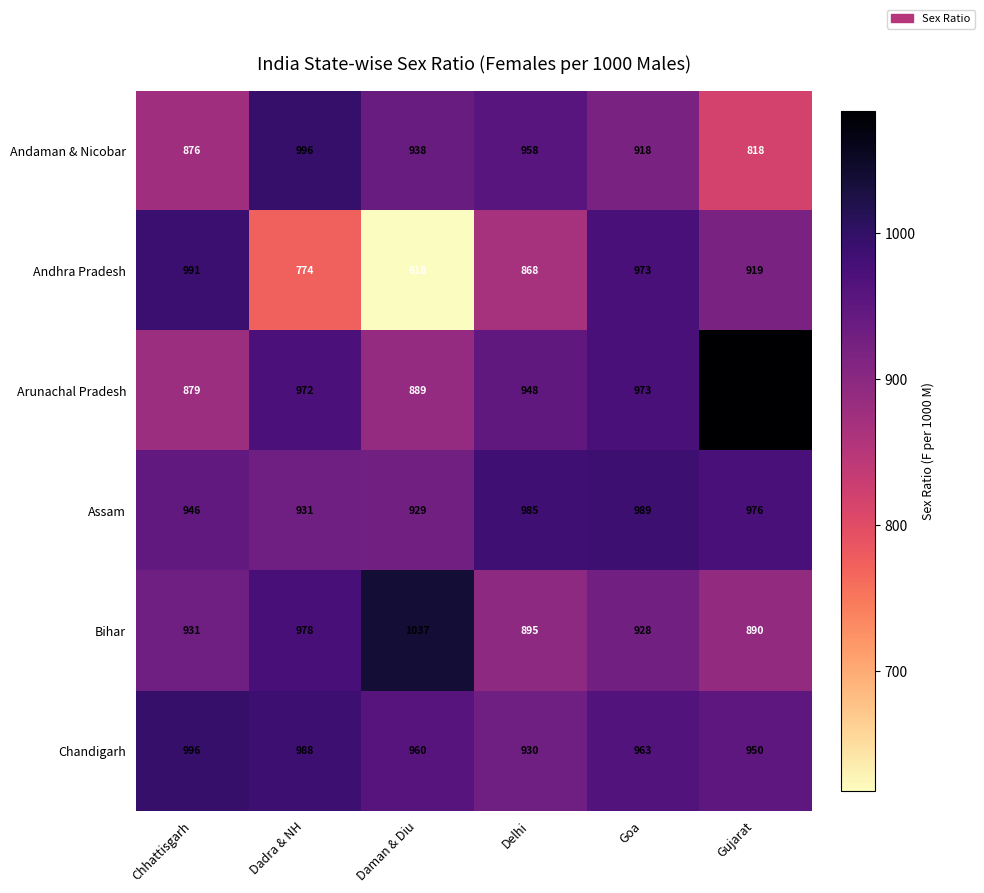

Read the Andhra Pradesh value at Goa.

973